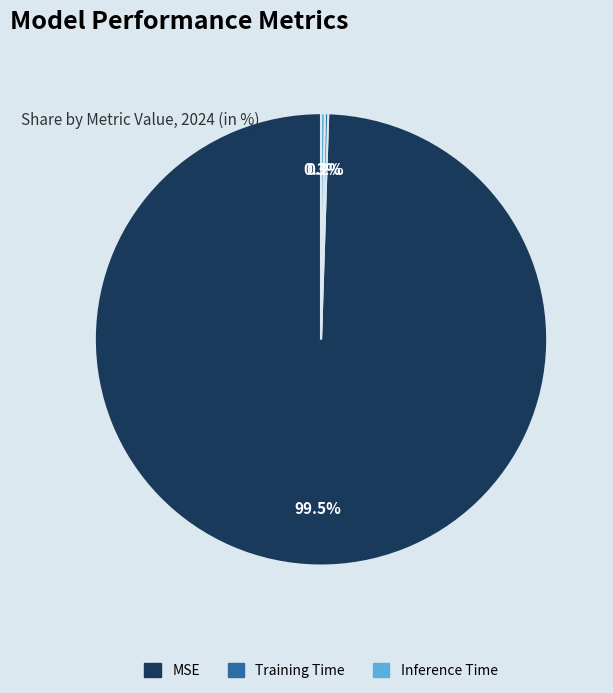

Is there any slice that represents more than half of the pie?

Yes